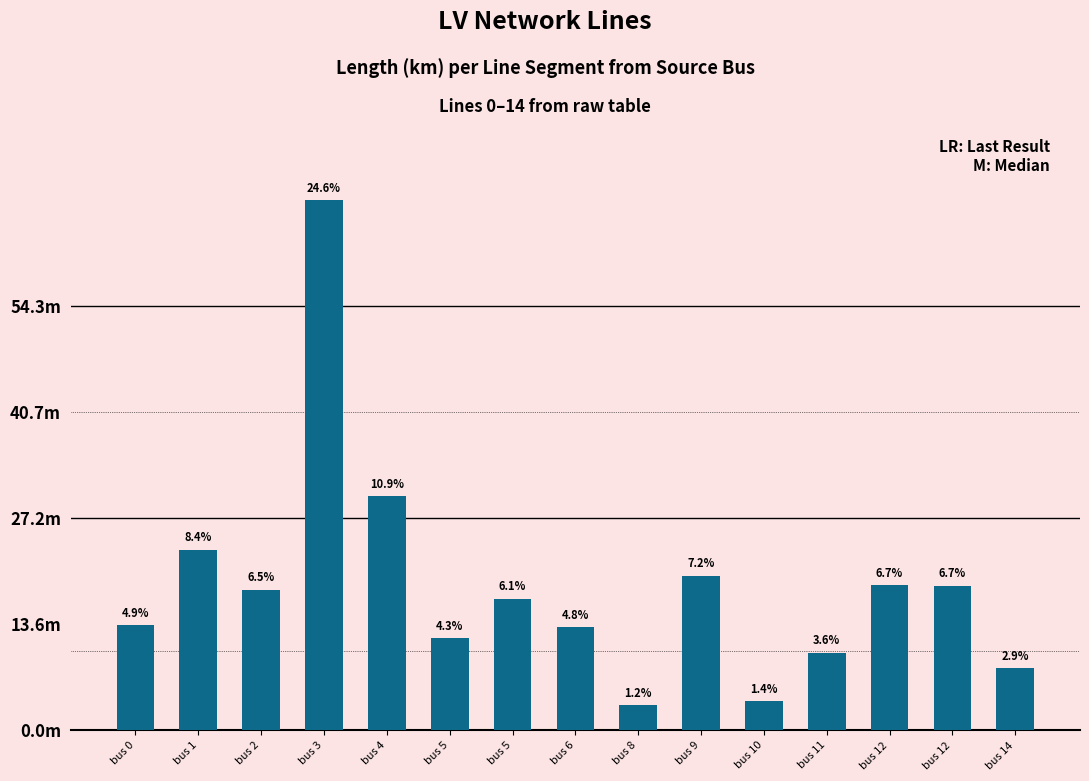

Are the bars horizontal?

No